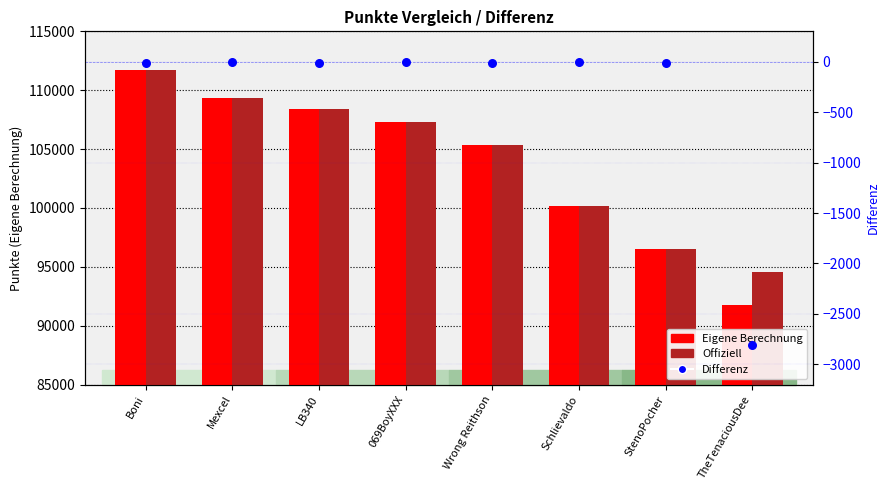

Which series has the widest spread of Y values?

Eigene Berechnung